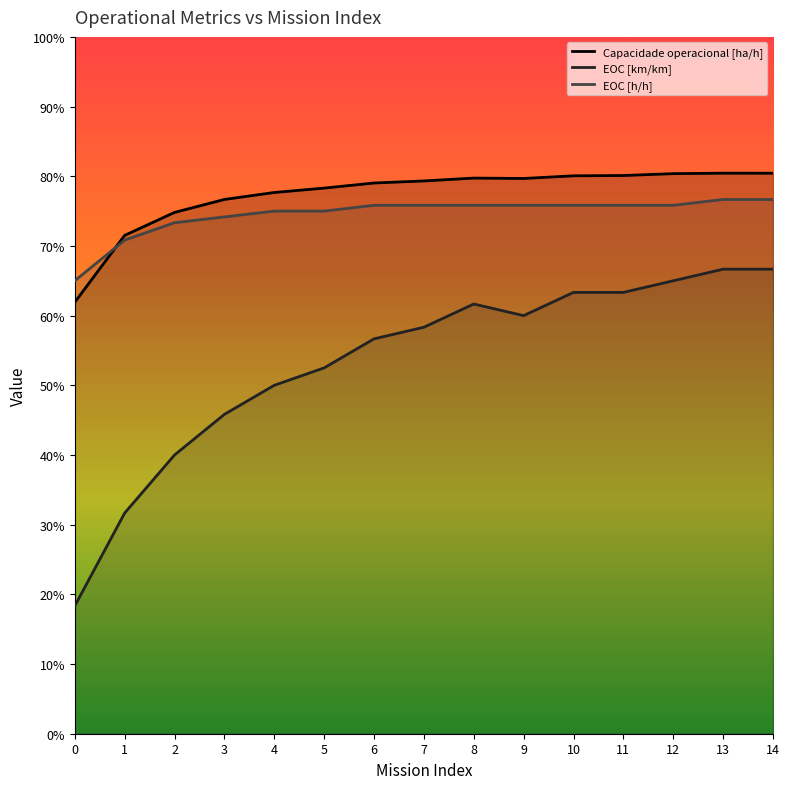

At which label does EOC [h/h] reach its peak?

13